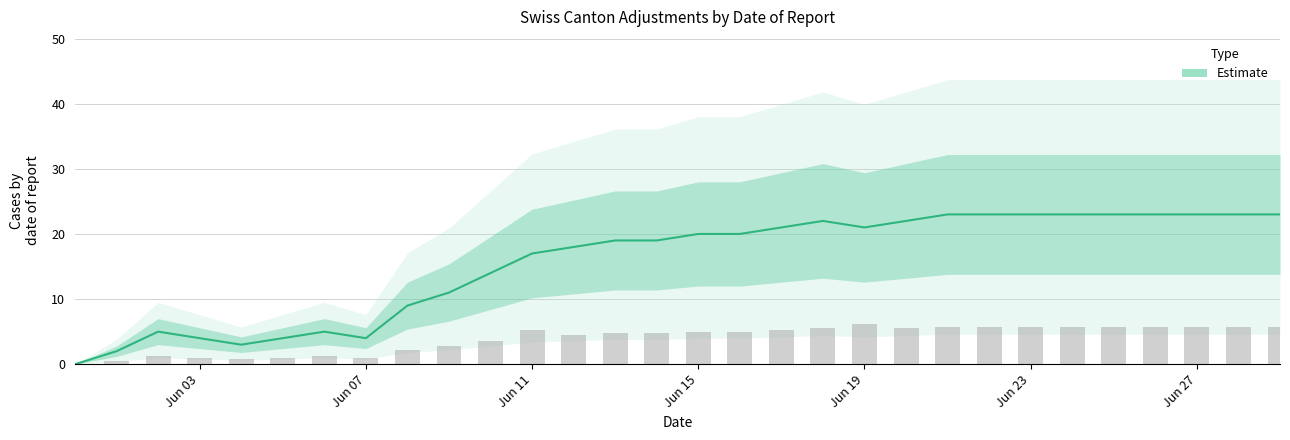

The value at Jun 19 is 21. True or false?

True